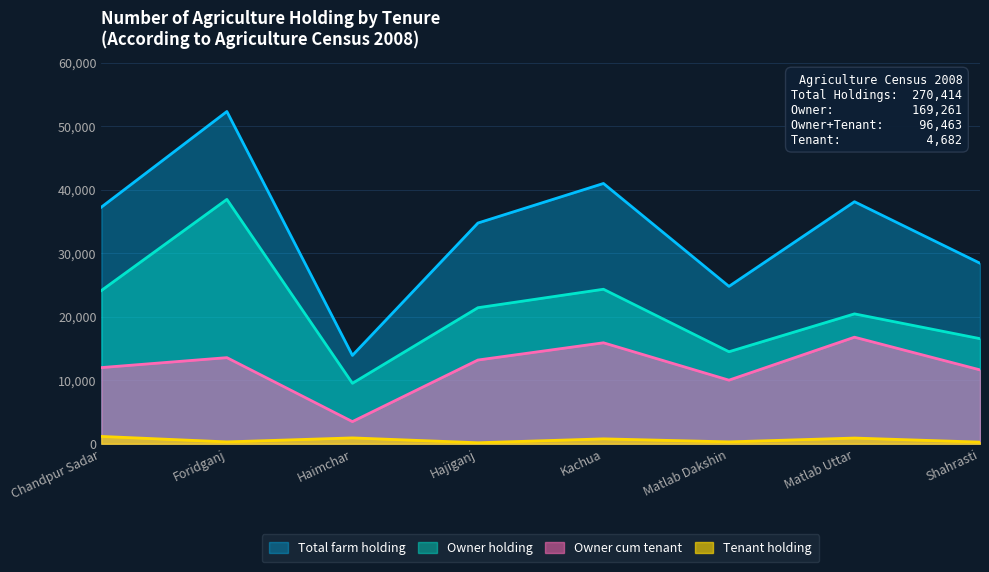

At which category is the sum across all series the highest?

Foridganj